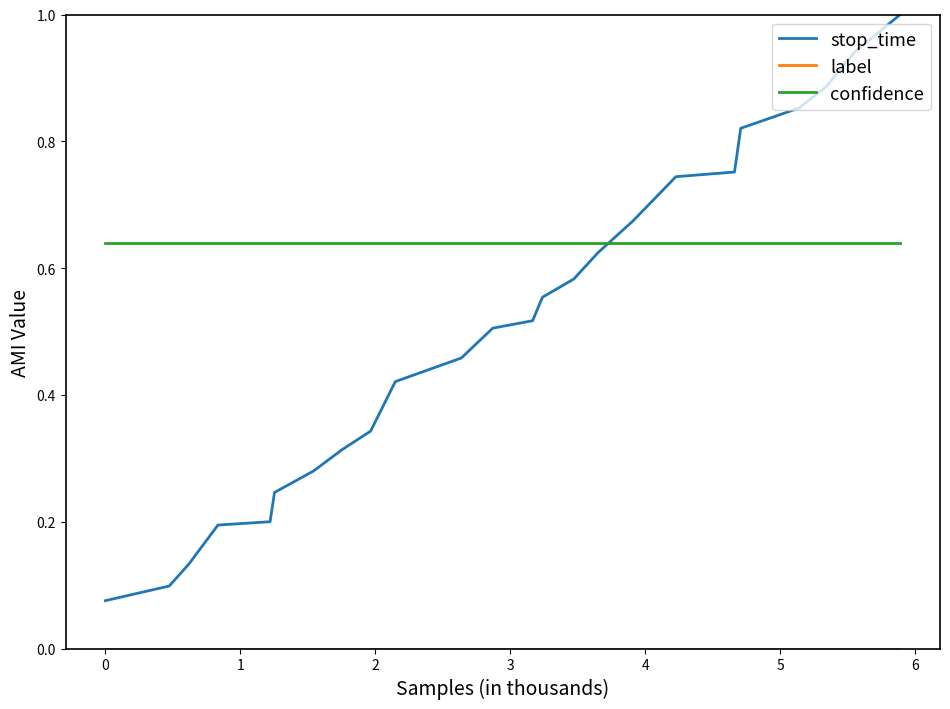

What is the greatest value displayed?

1.0